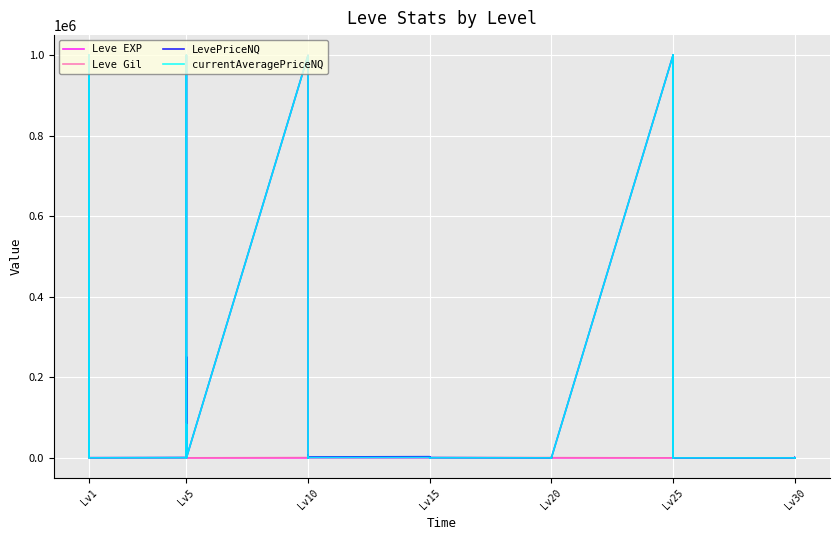

Which series has the widest spread of values?

LevePriceNQ